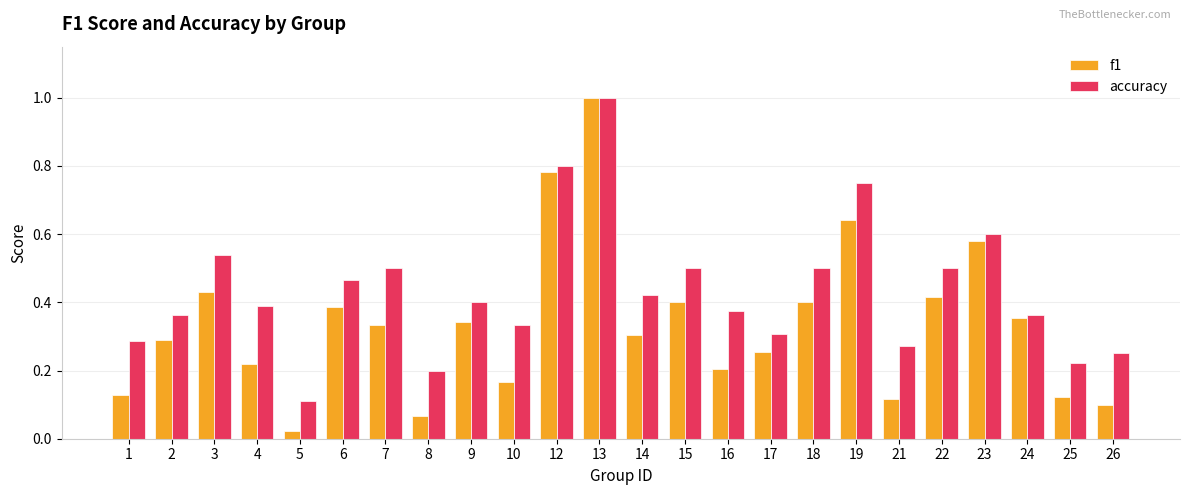

Where is accuracy nearest to the value 0?

5